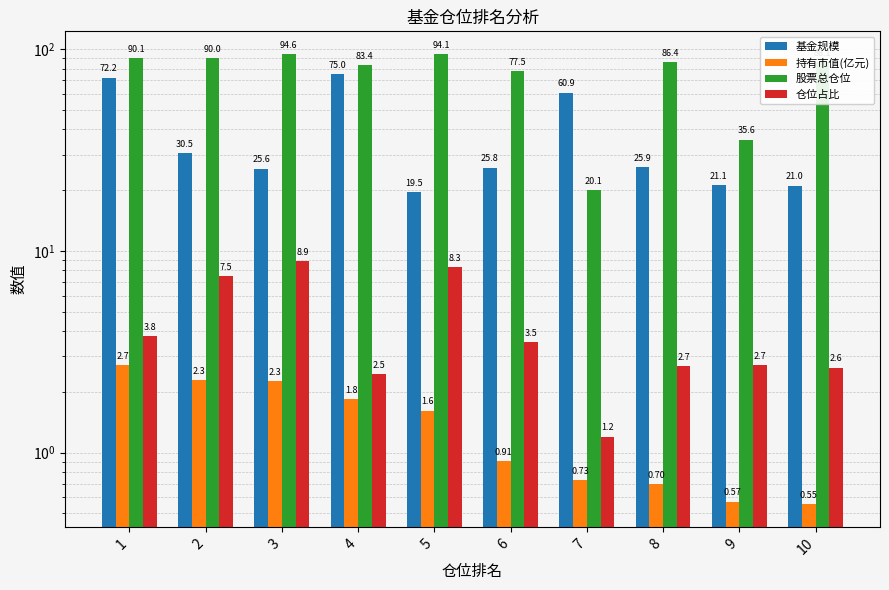

At which label is 仓位占比 closest to 5?

1